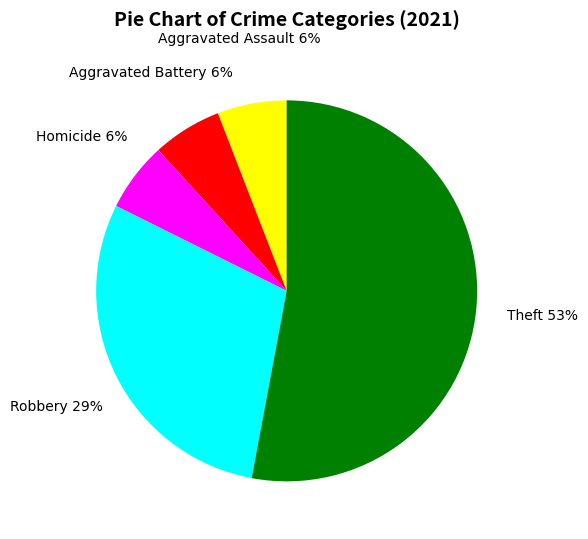

How many slices are in this pie chart?

5